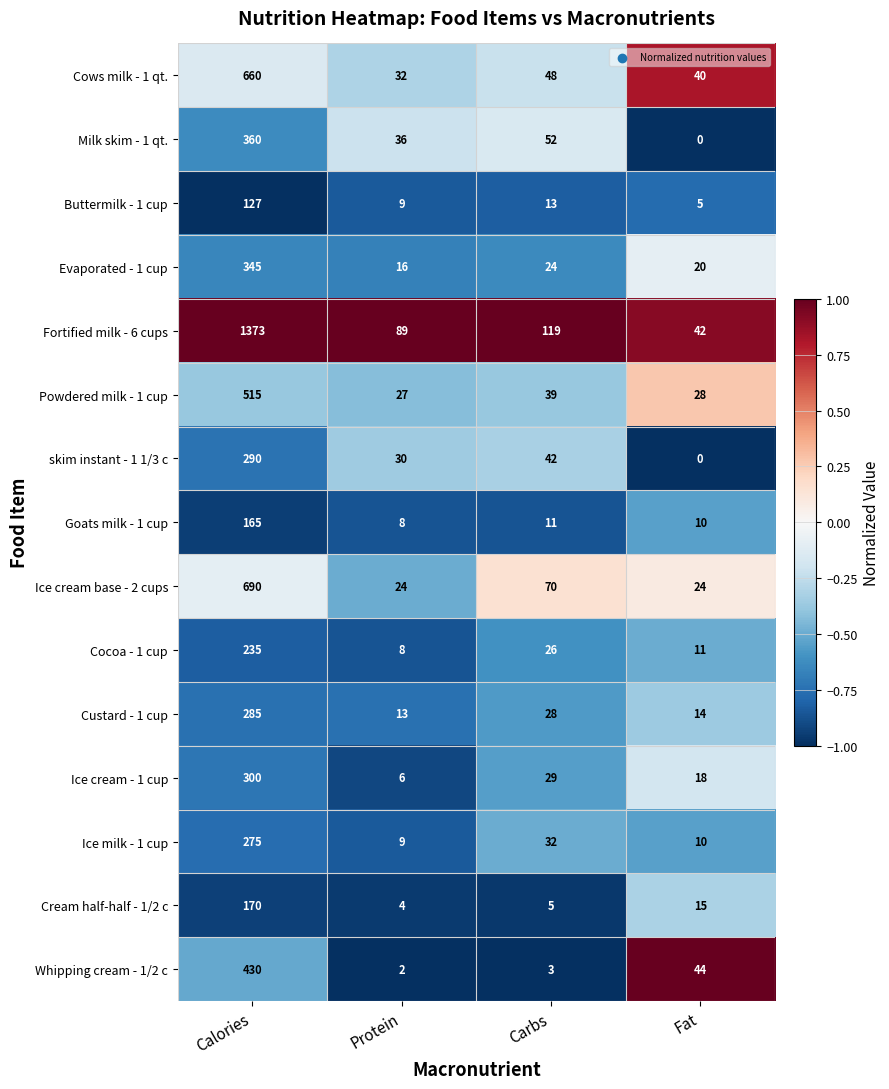

At how many categories does at least one series exceed 0?

4